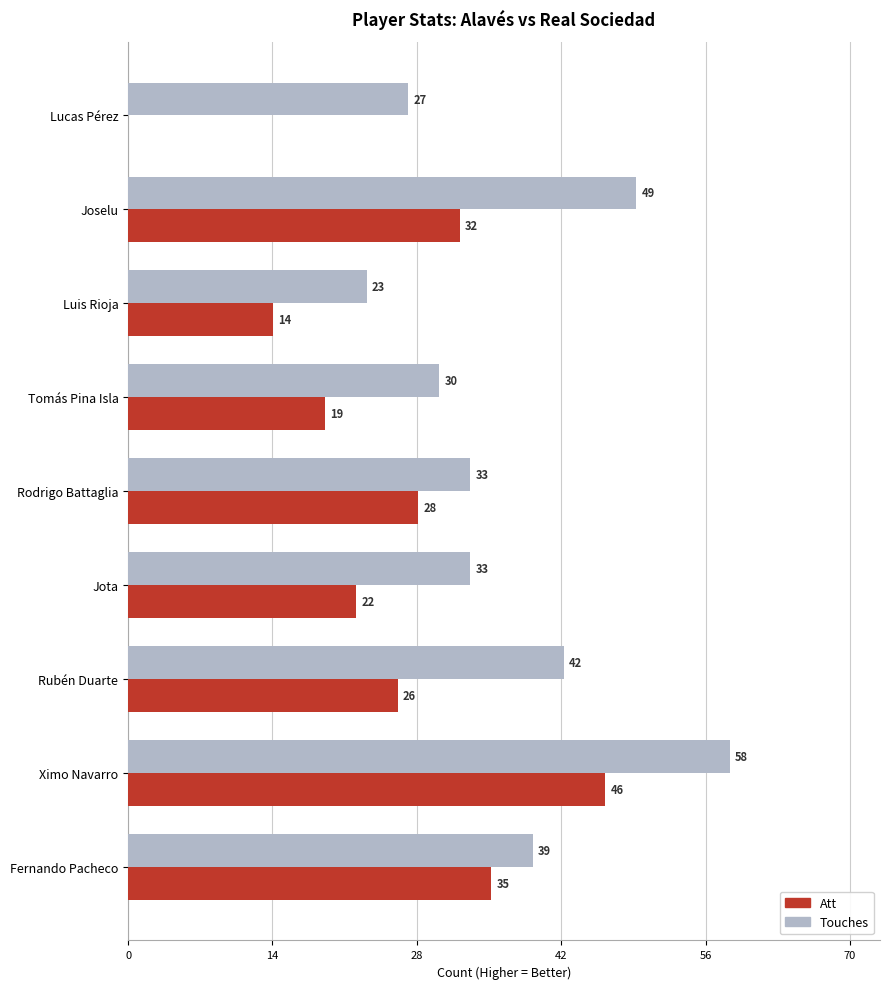

What is the sum of all Touches values?

334